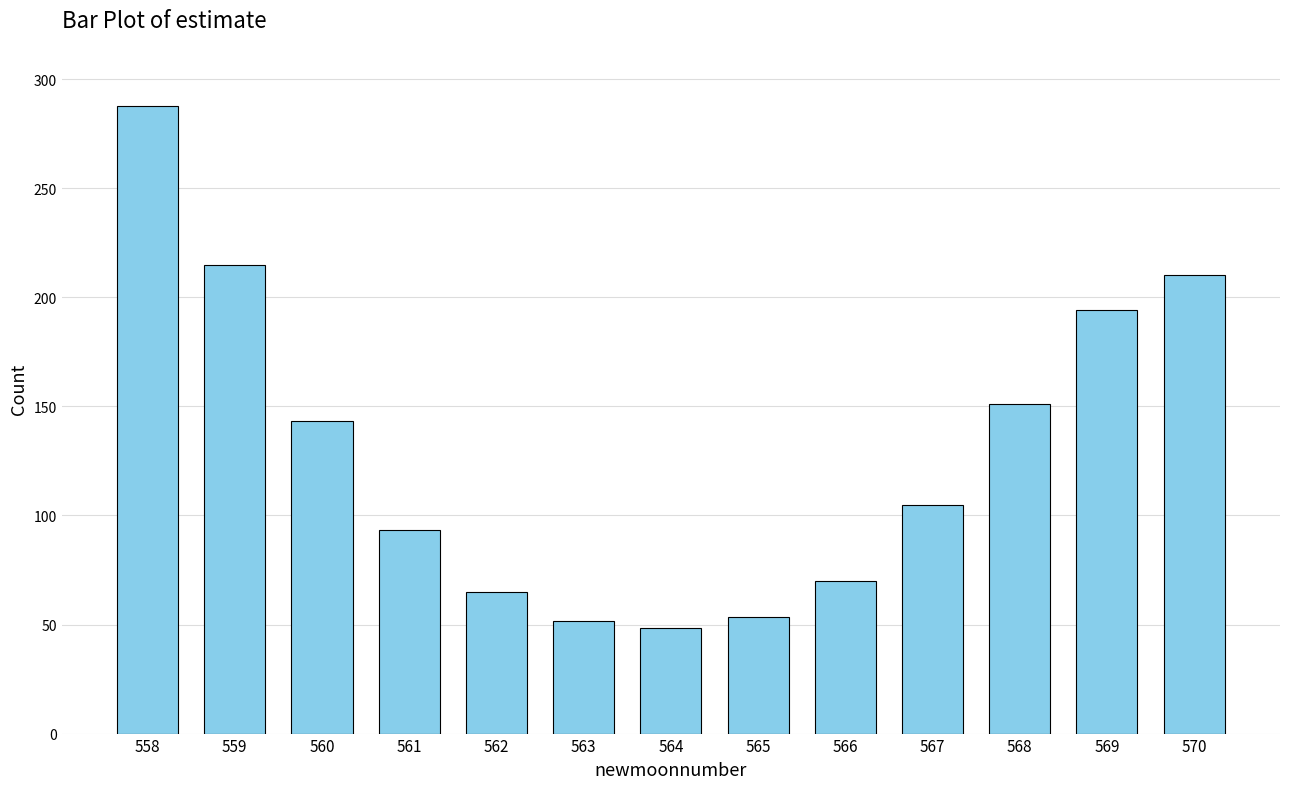

The value at 559 is 214.6. True or false?

True